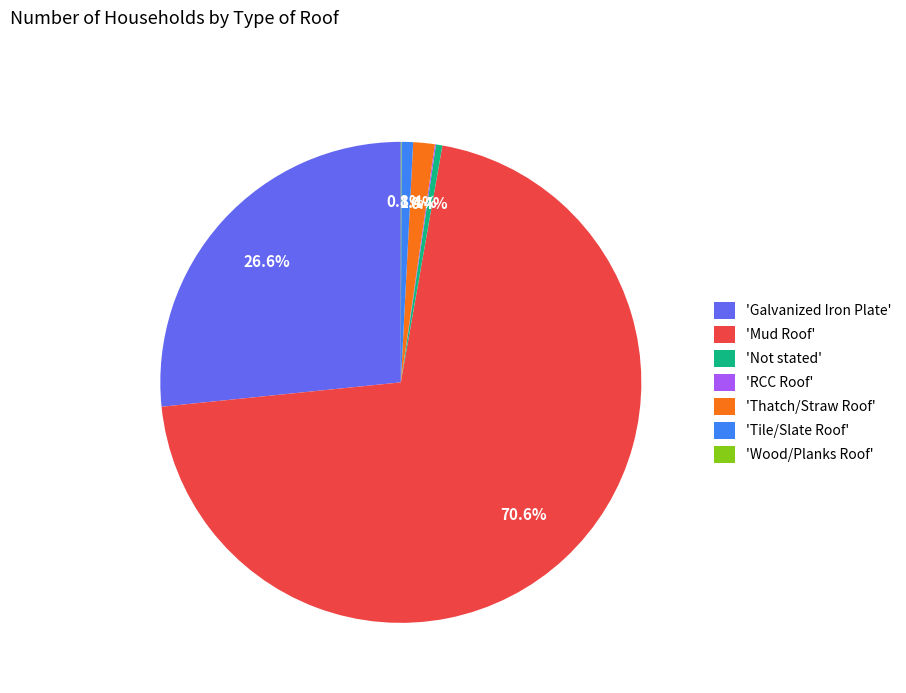

Which category has the biggest portion of the pie?

'Mud Roof'